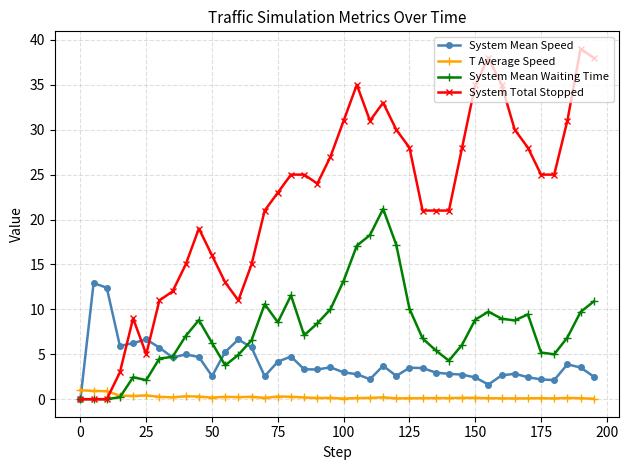

Which series ends up on top after the final intersection of System Mean Speed and T Average Speed?

System Mean Speed